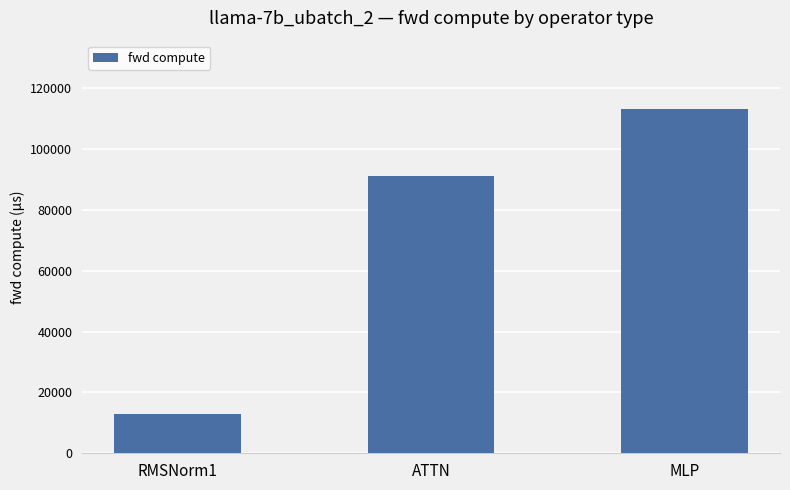

What is the difference between the maximum and minimum values?

100323.6